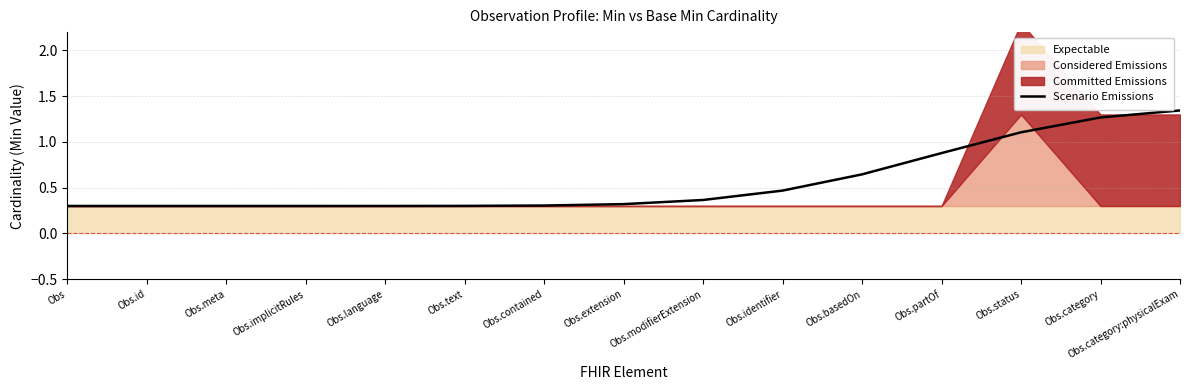

Reading left to right, what are all the values shown in this chart?

Obs=0.3	Obs.id=0.3	Obs.meta=0.3	Obs.implicitRules=0.3	Obs.language=0.3	Obs.text=0.3	Obs.contained=0.3	Obs.extension=0.3	Obs.modifierExtension=0.4	Obs.identifier=0.5	Obs.basedOn=0.6	Obs.partOf=0.9	Obs.status=1.1	Obs.category=1.3	Obs.category:physicalExam=1.3